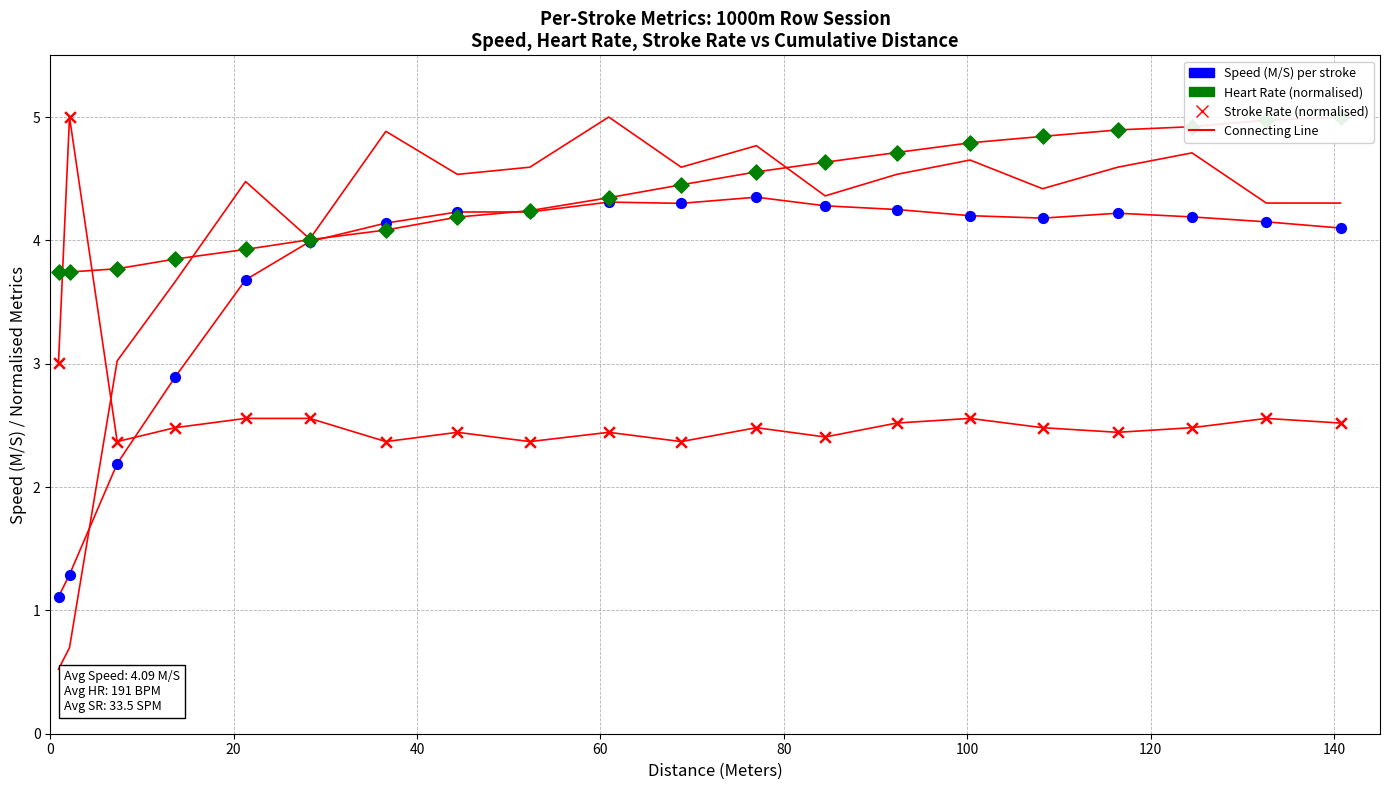

Which series reaches the maximum Y coordinate?

Heart Rate (normalised)